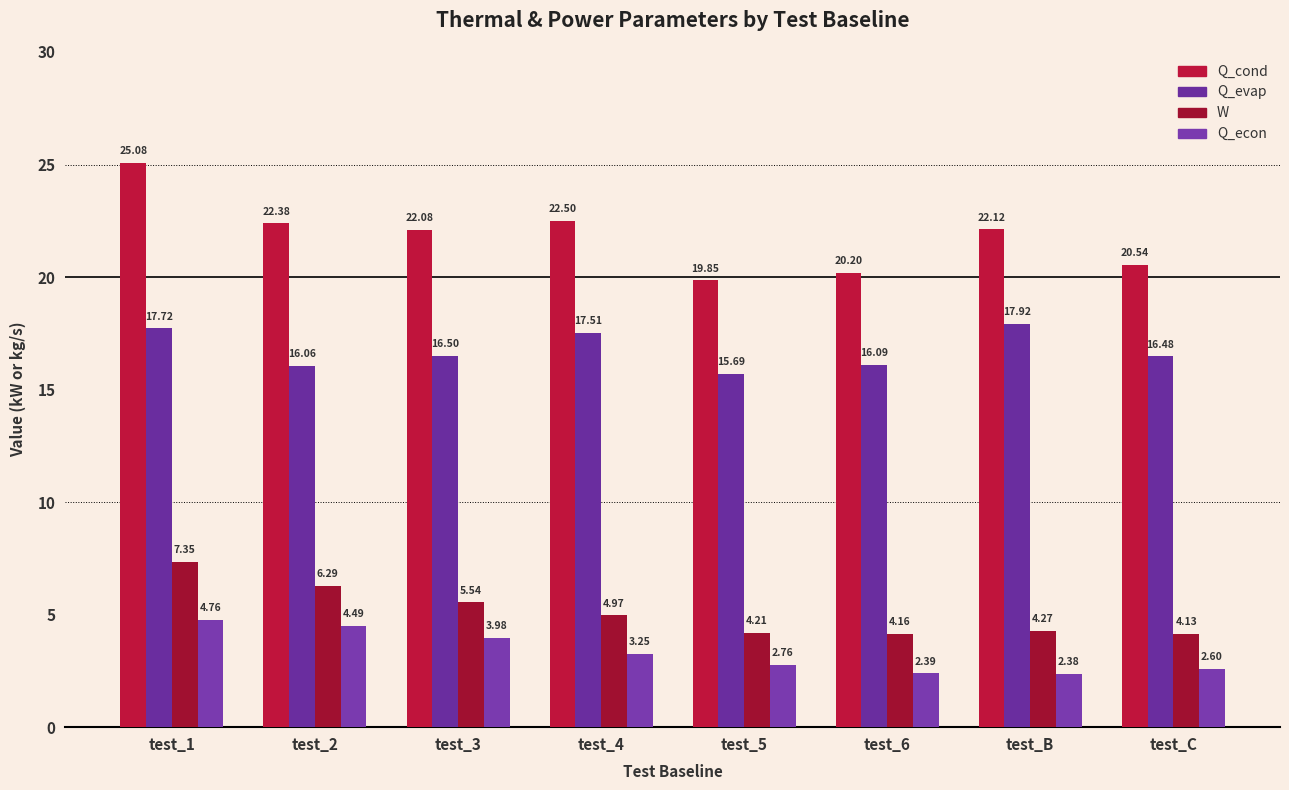

What is the label of the 7th bar from the right?

test_2